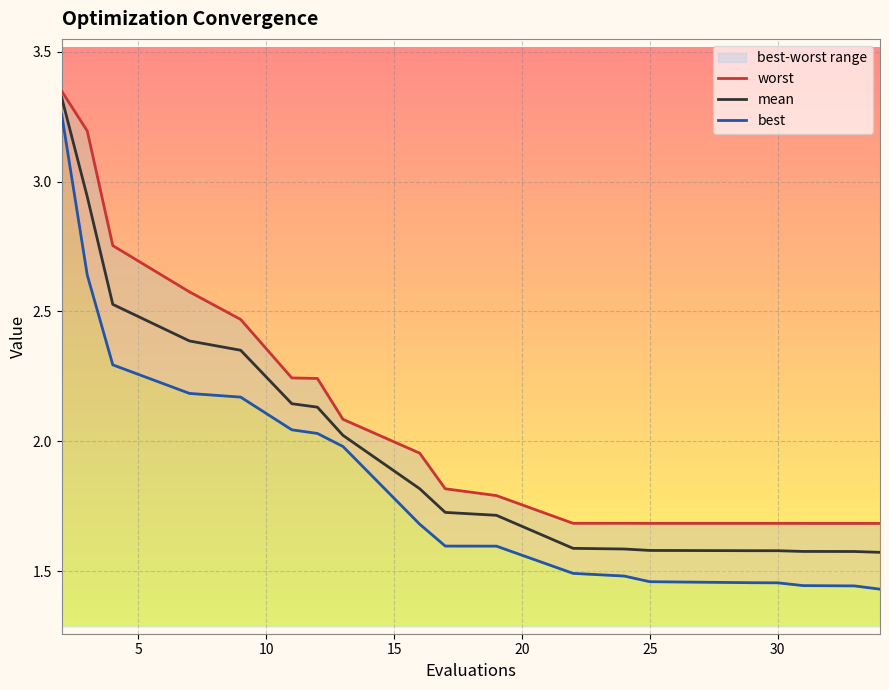

What is the value of the worst point at the 13th from the left?

1.7